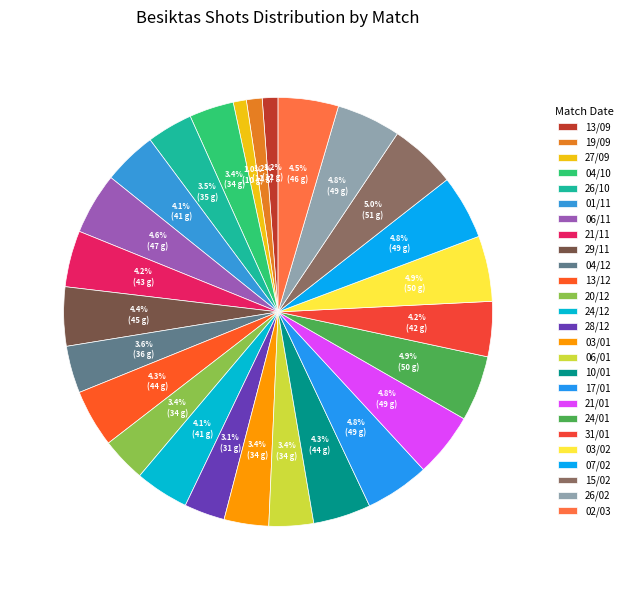

True or false: 13/09 accounts for 1% of the total.

True